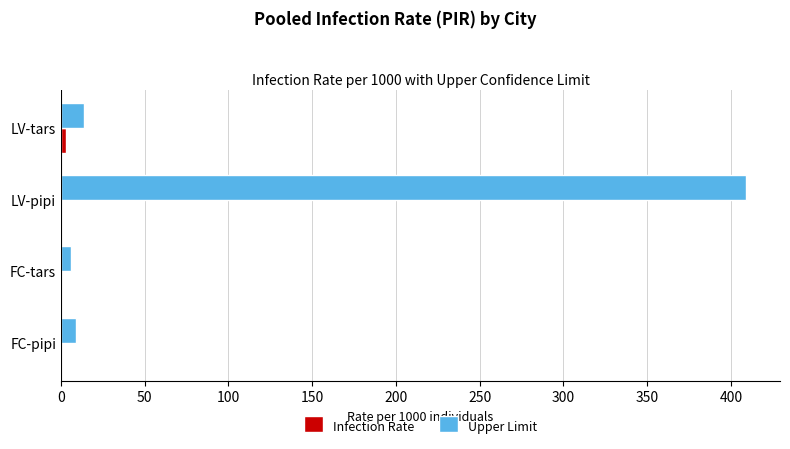

At which category is the sum across all series the highest?

LV-pipi